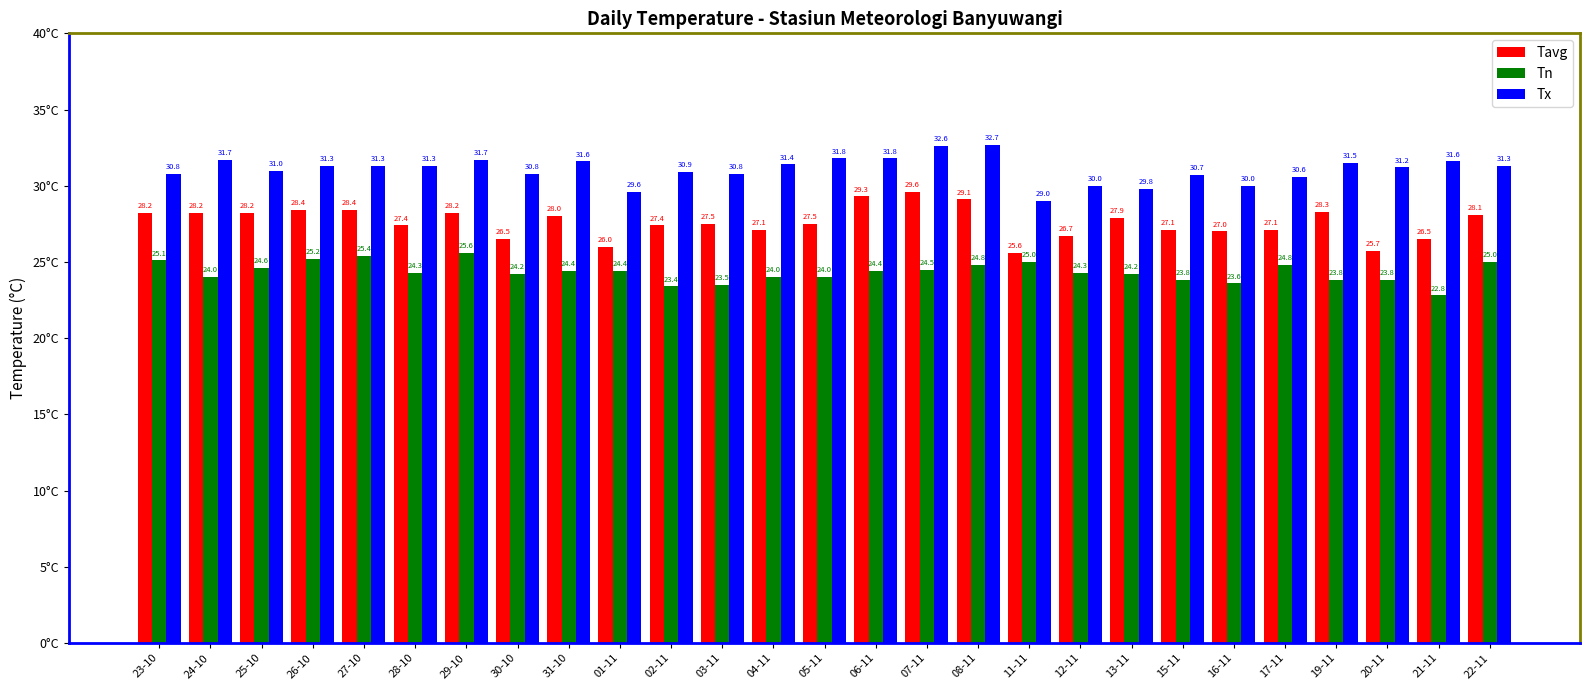

Which category has the lowest value in the Tavg series?

11-11